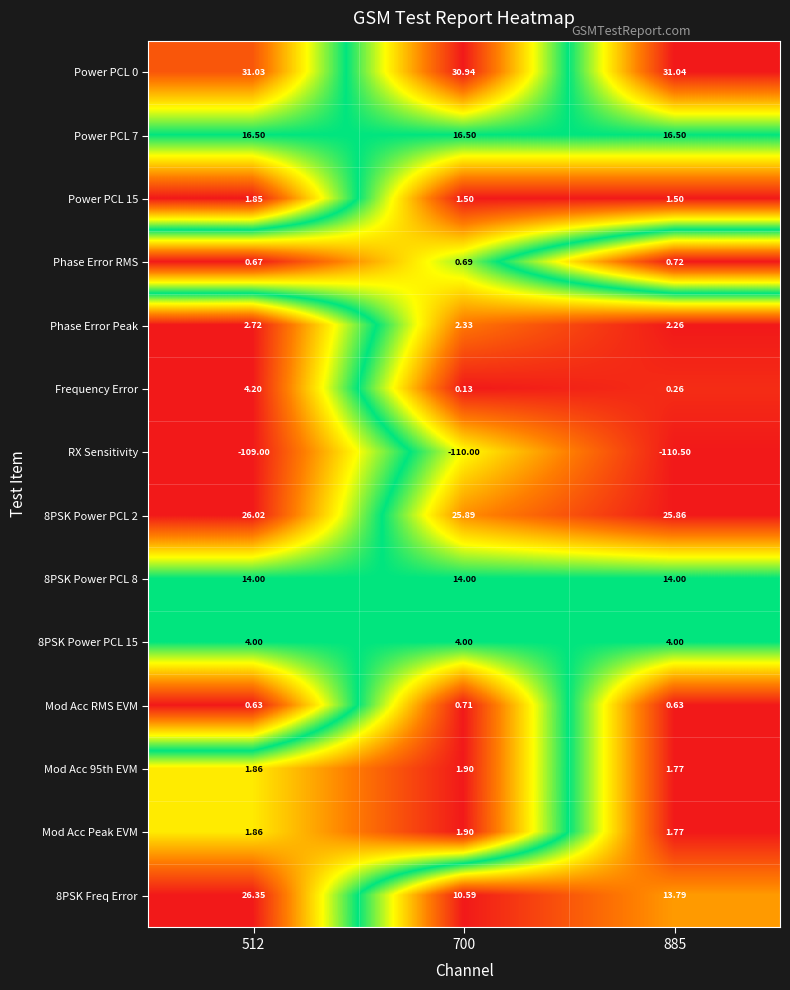

Is the value of 8PSK Freq Error at 885 greater than the value of 8PSK Power PCL 8 at 512?

No